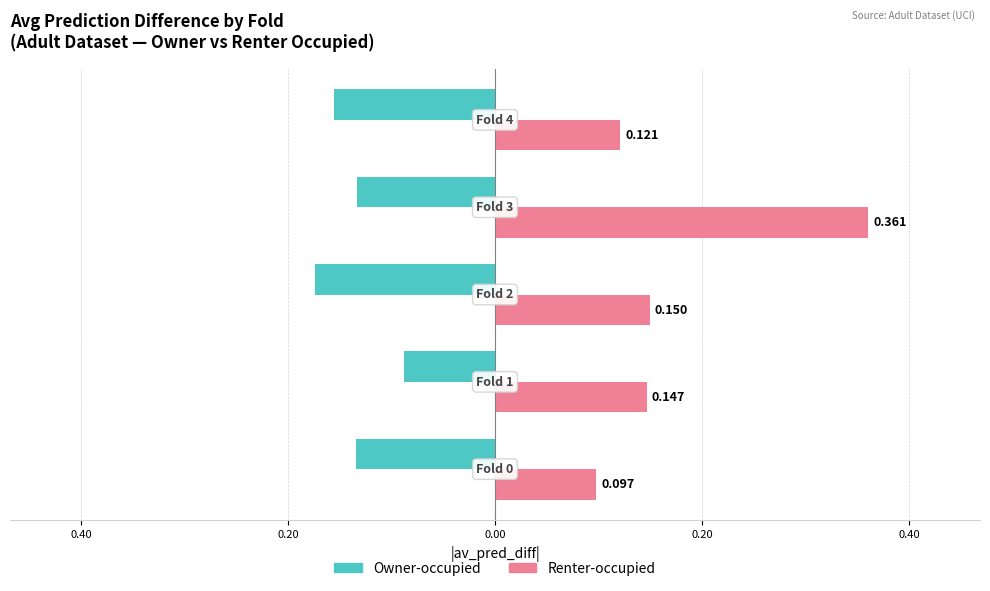

What are all the series names shown in the legend?

Owner-occupied, Renter-occupied